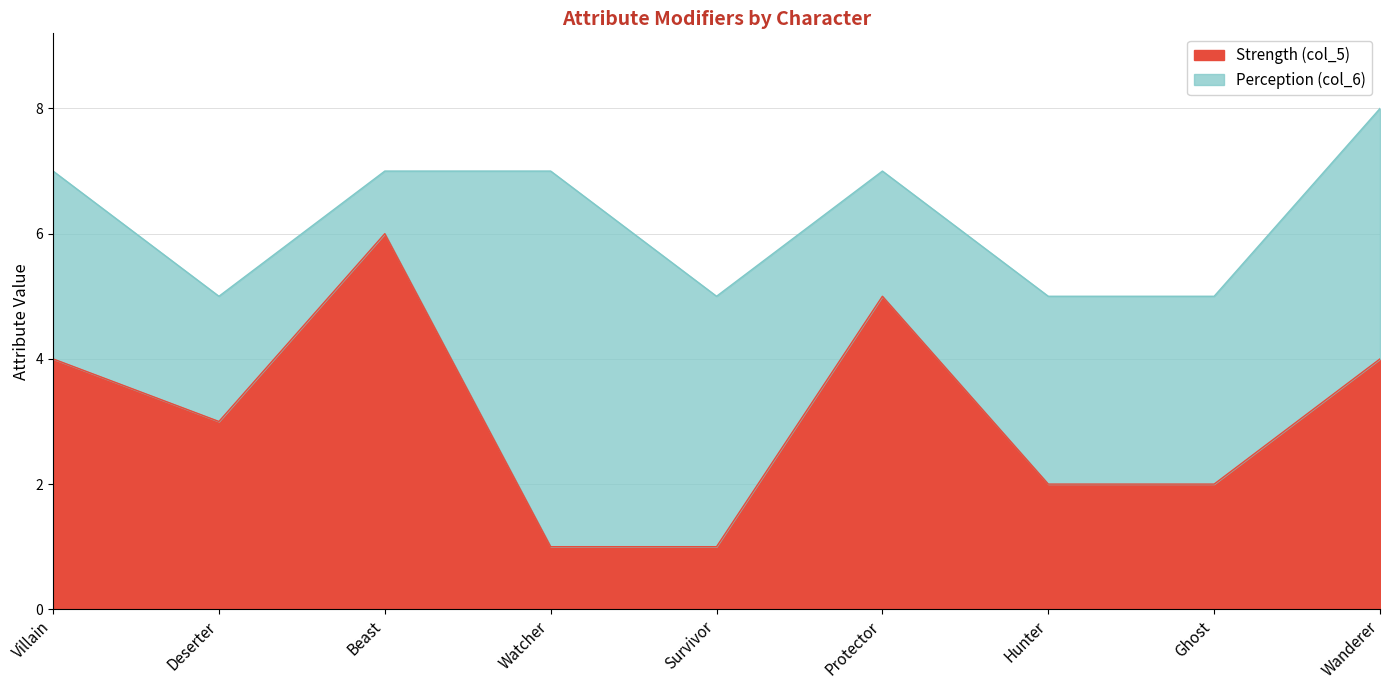

What is the change in value from Deserter to Hunter?

-1